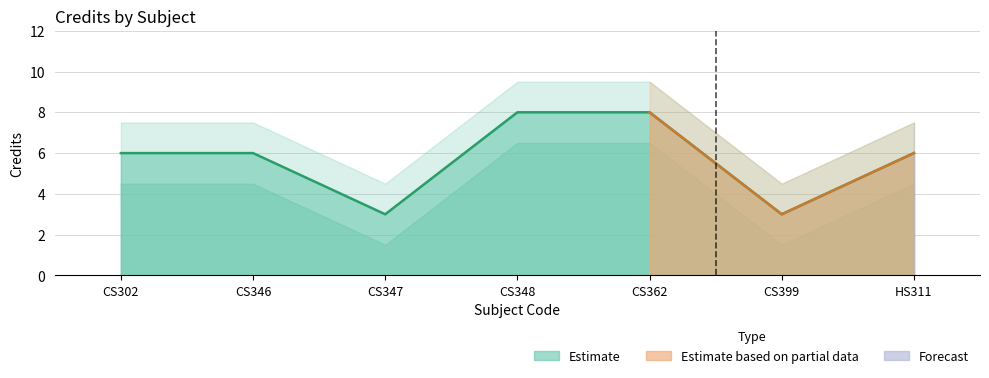

What is the sum of all values?

40